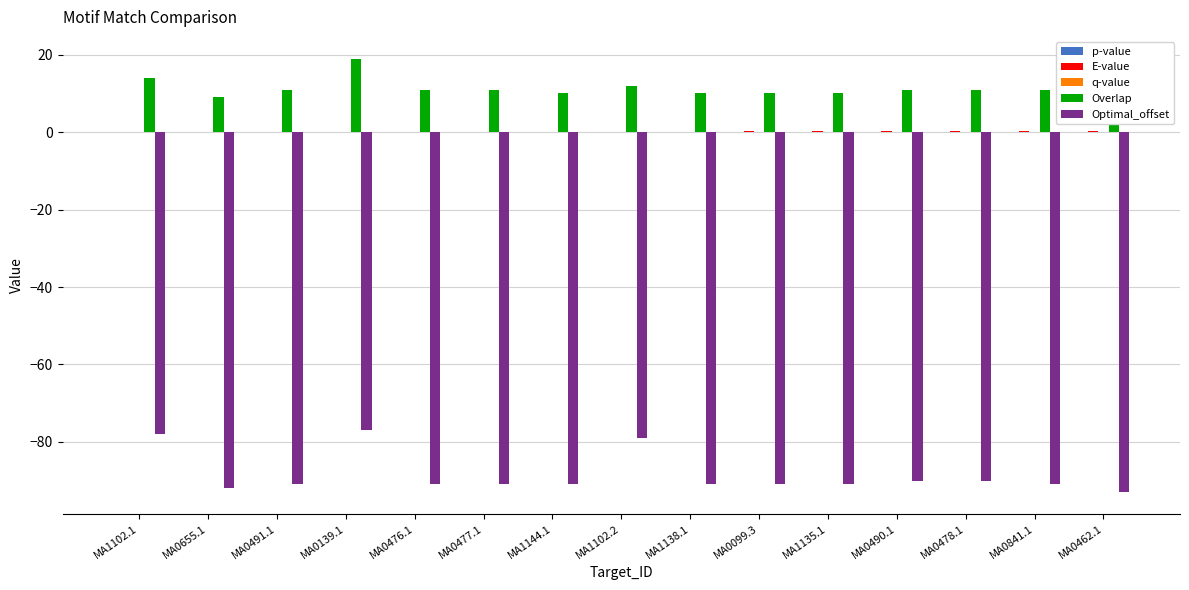

What is the maximum value shown in the chart?

19.0